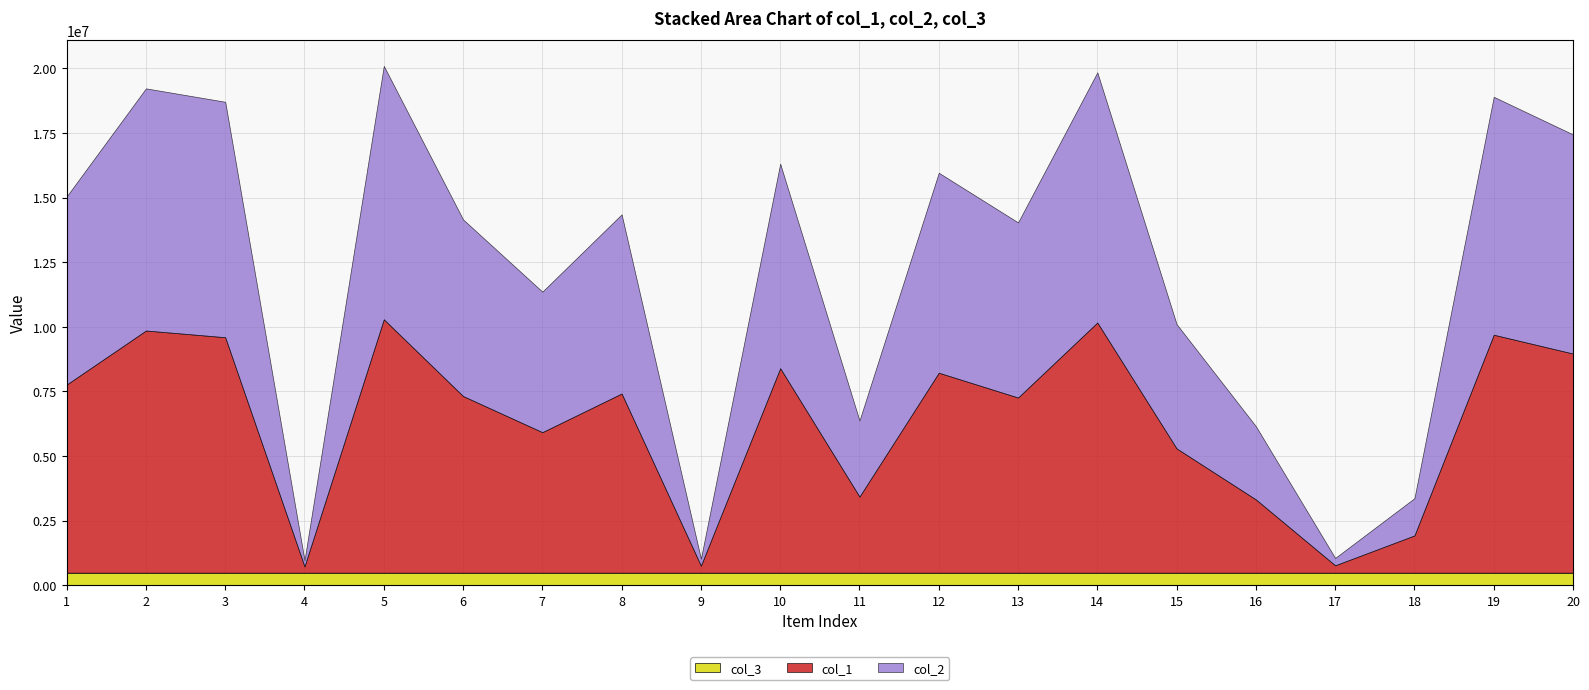

Which series has the largest total across all categories?

col_1